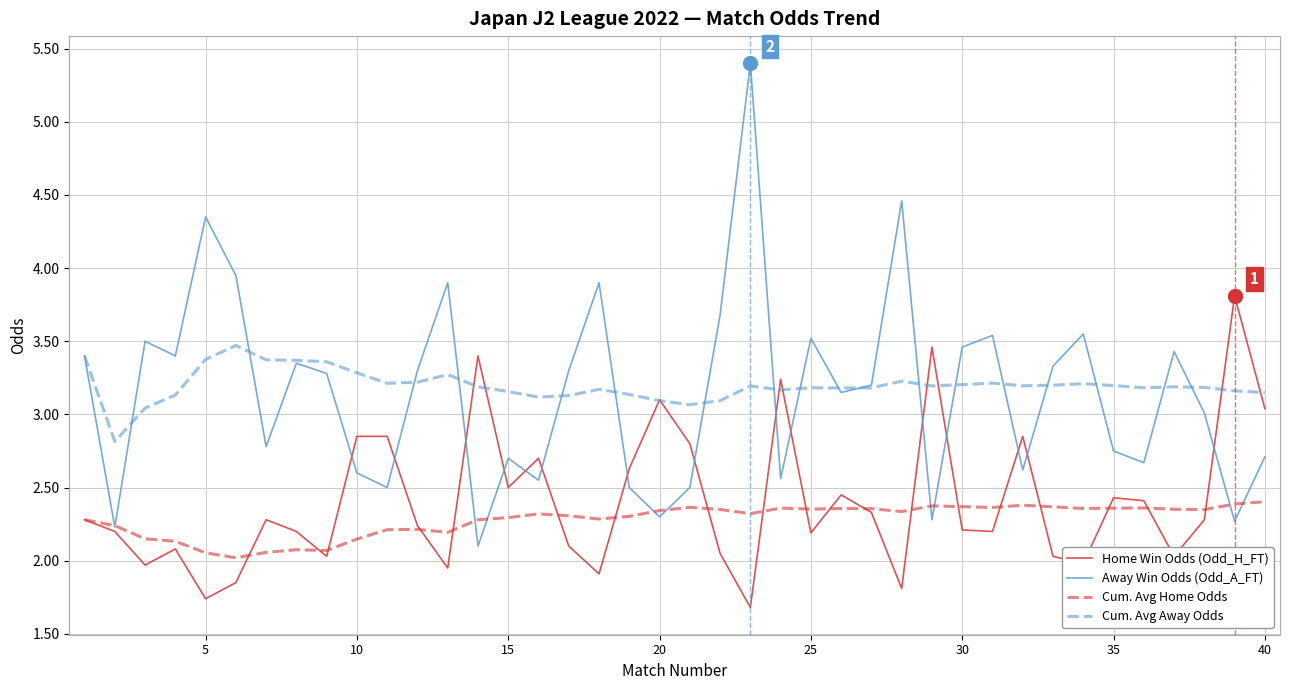

What is the smallest value displayed?

1.7